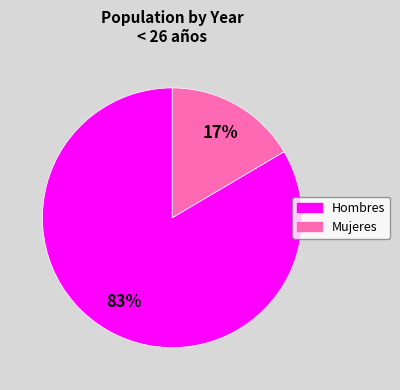

Is there a majority slice in this chart?

Yes